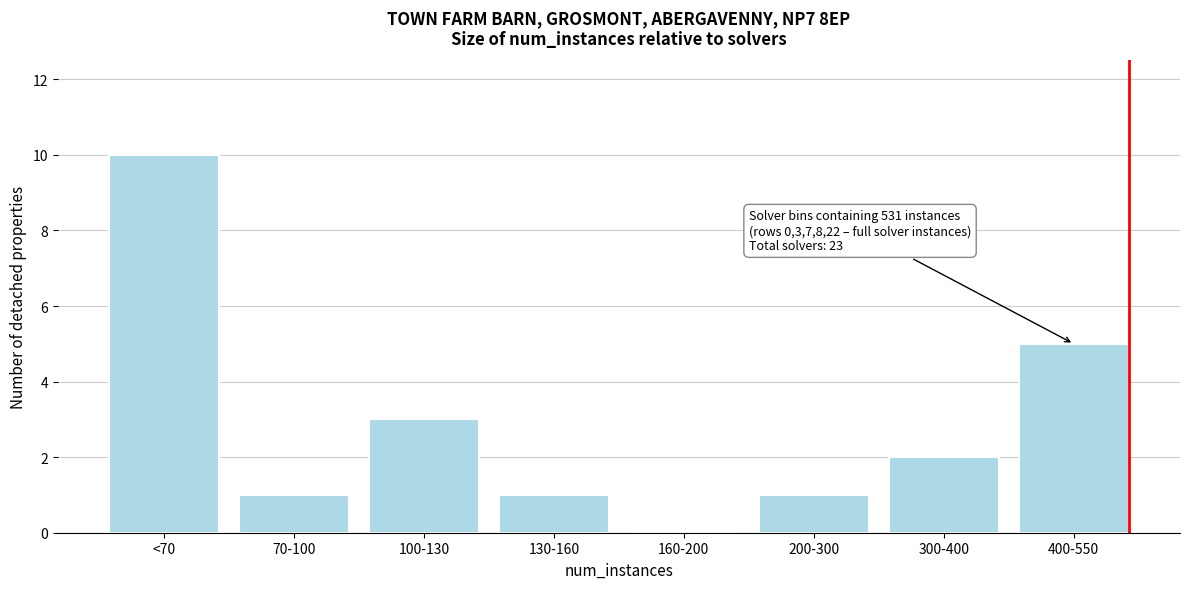

Reading left to right, what are all the values shown in this chart?

<70=10	70-100=1	100-130=3	130-160=1	160-200=0	200-300=1	300-400=2	400-550=5